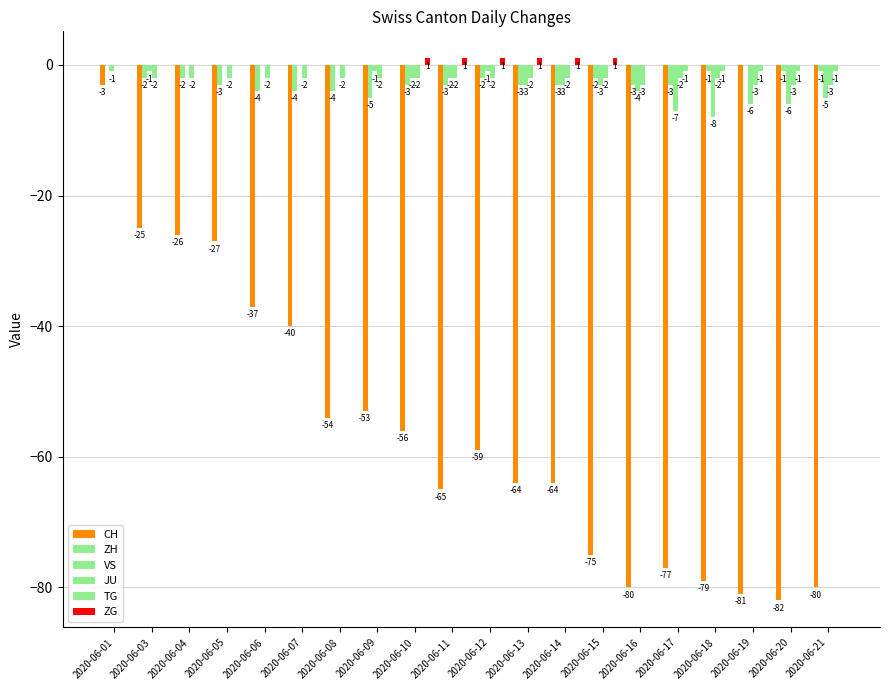

The value of JU at 2020-06-10 is -2. True or false?

True